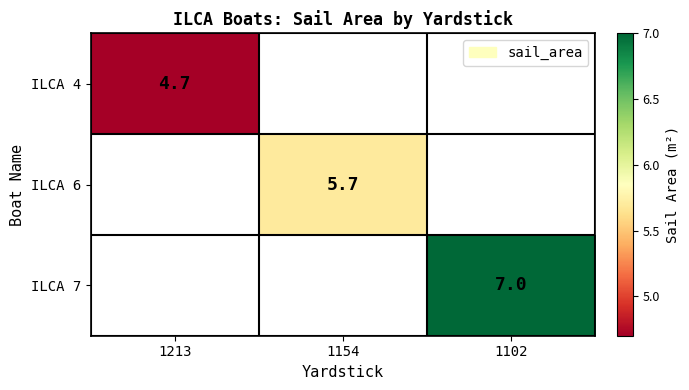

The ILCA 7 series shows 4.5 at 1102. True or false?

False